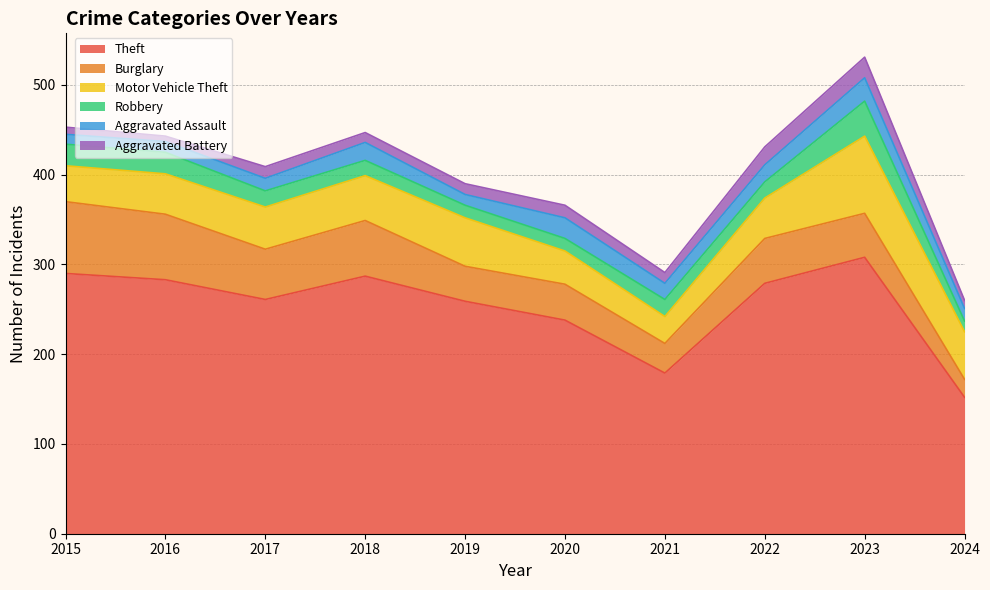

True or false: Aggravated Battery has a value of 15 at 2024.

False